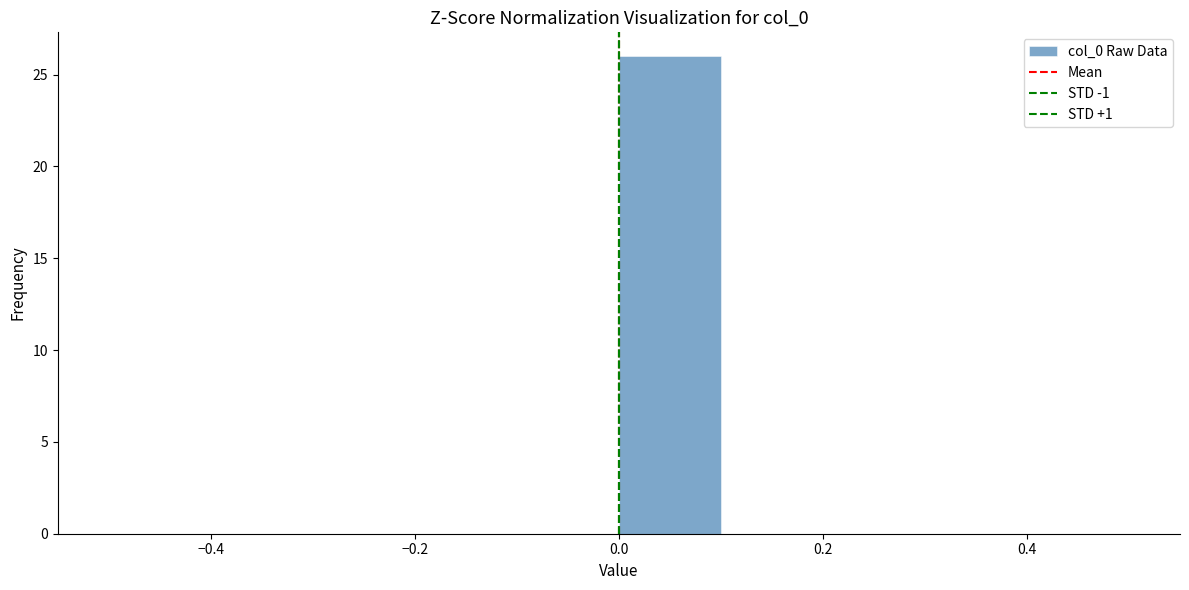

How tall is the bar that spans 0.0 to 0.1 on the x-axis? The values are not printed on the chart, so give them approximately, as read against the axis.

26